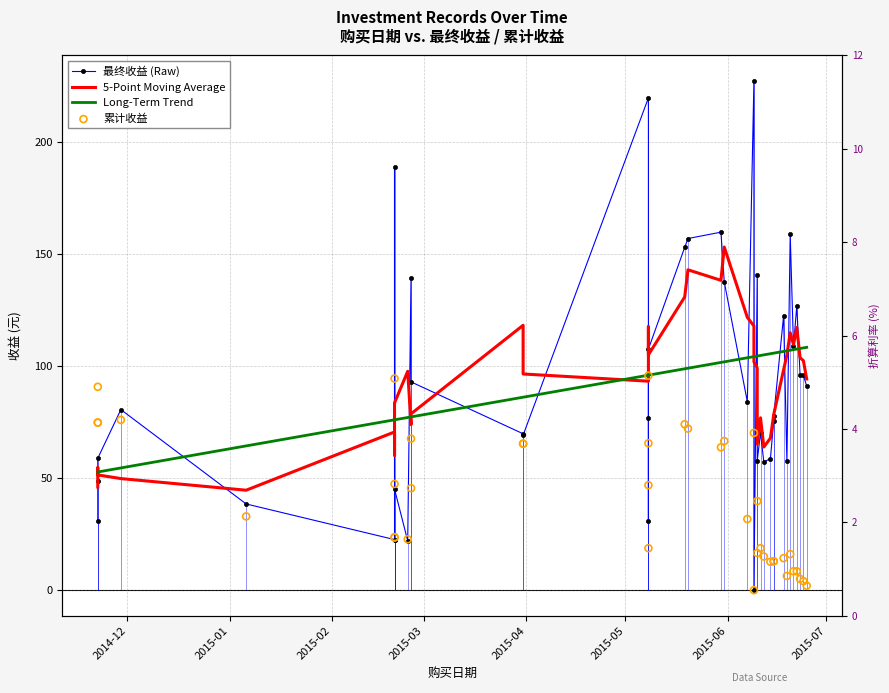

Which series reaches the minimum Y coordinate?

最终收益 (Raw)